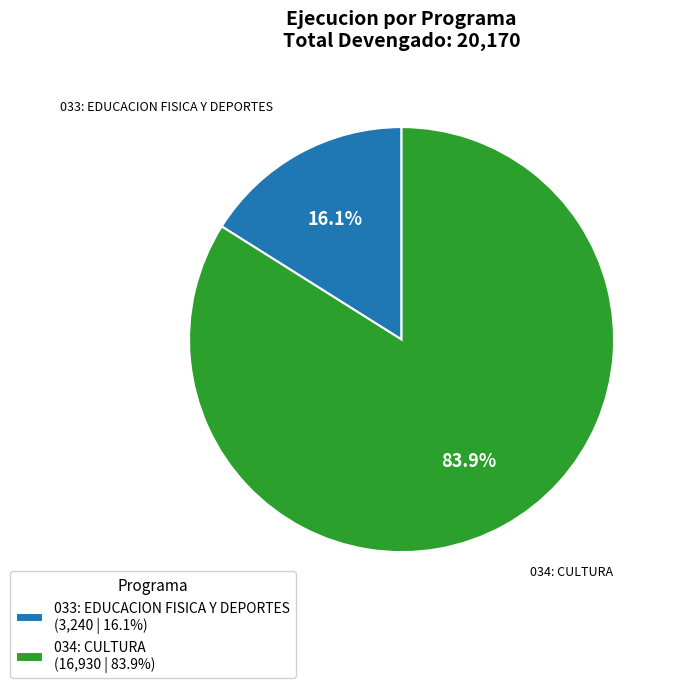

The 034: CULTURA slice represents 84% of the pie. True or false?

True